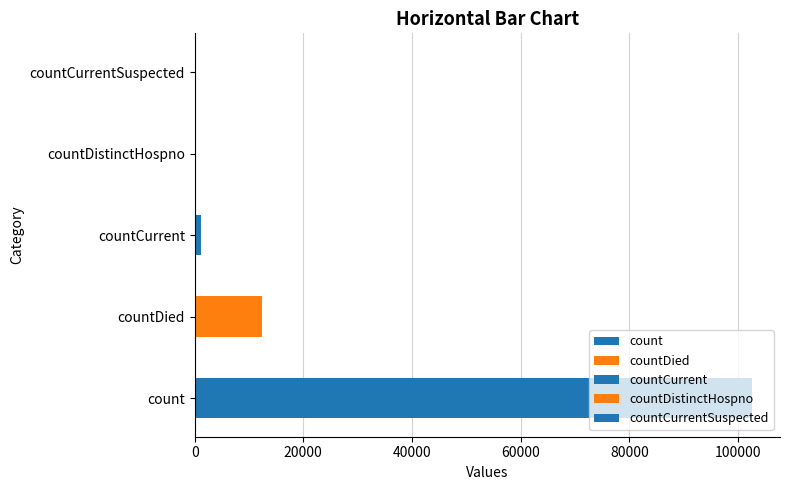

What is the greatest value displayed?

102616